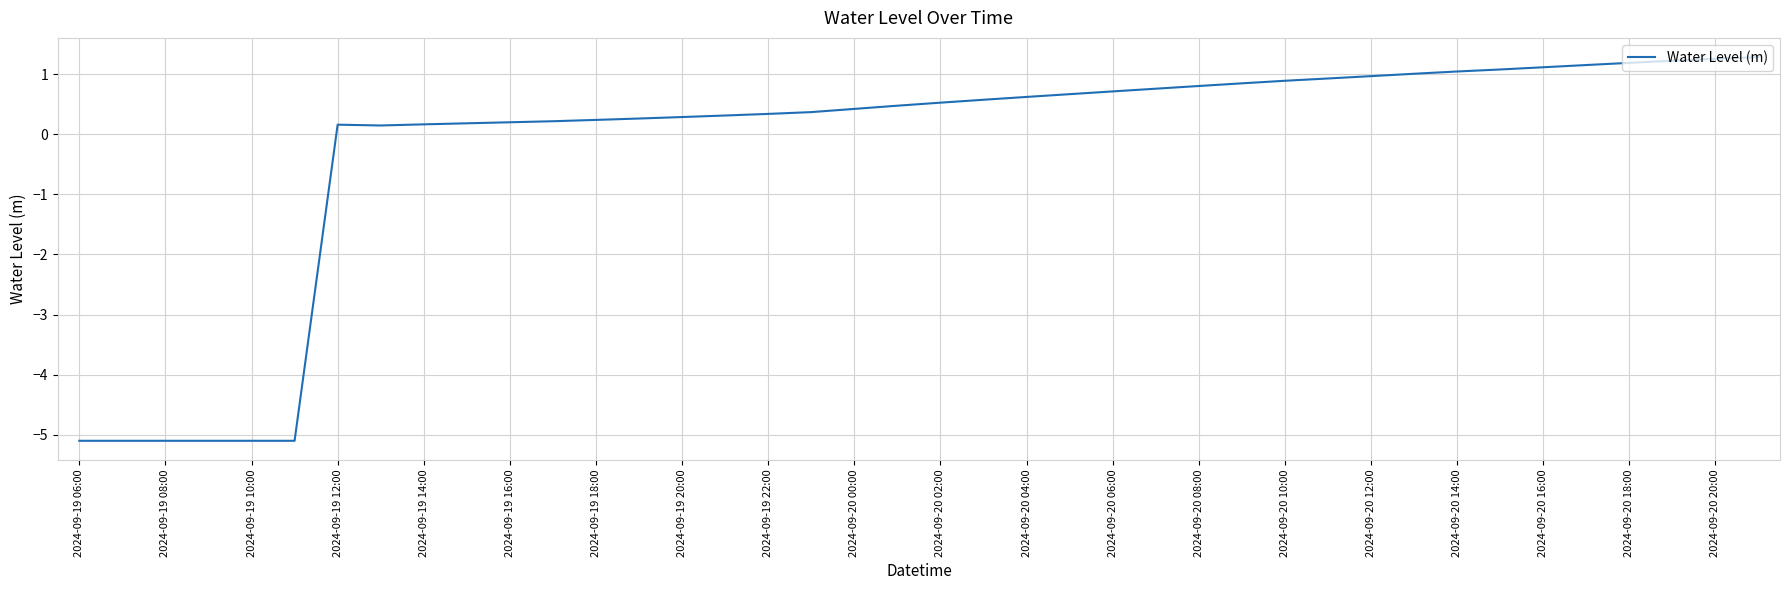

What is the maximum value shown in the chart?

1.3